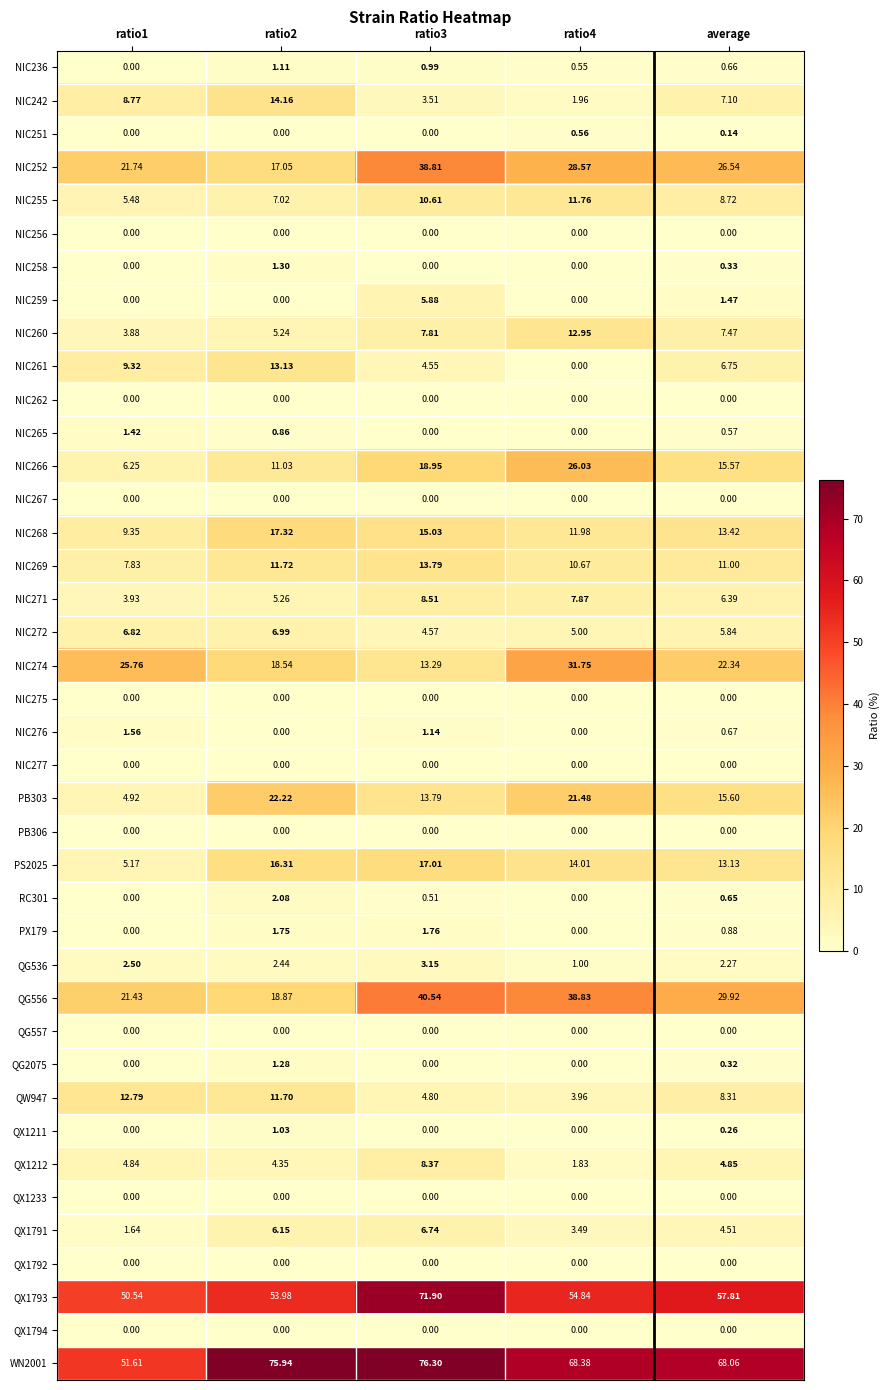

Is the value of NIC256 at average greater than the value of NIC252 at average?

No